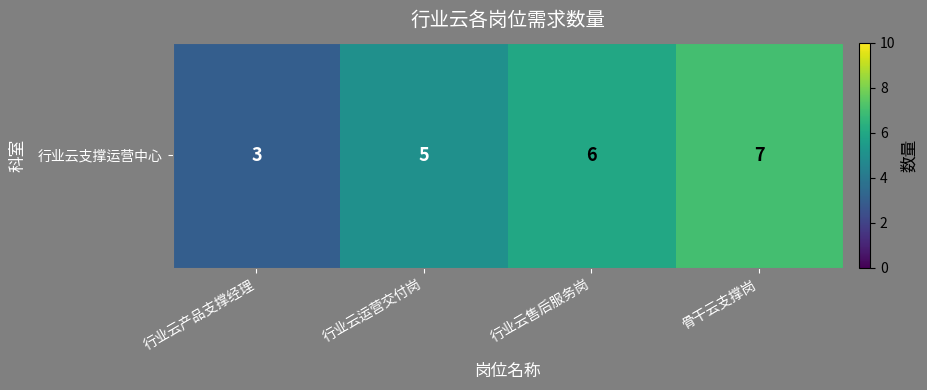

What is the maximum value shown in the chart?

7